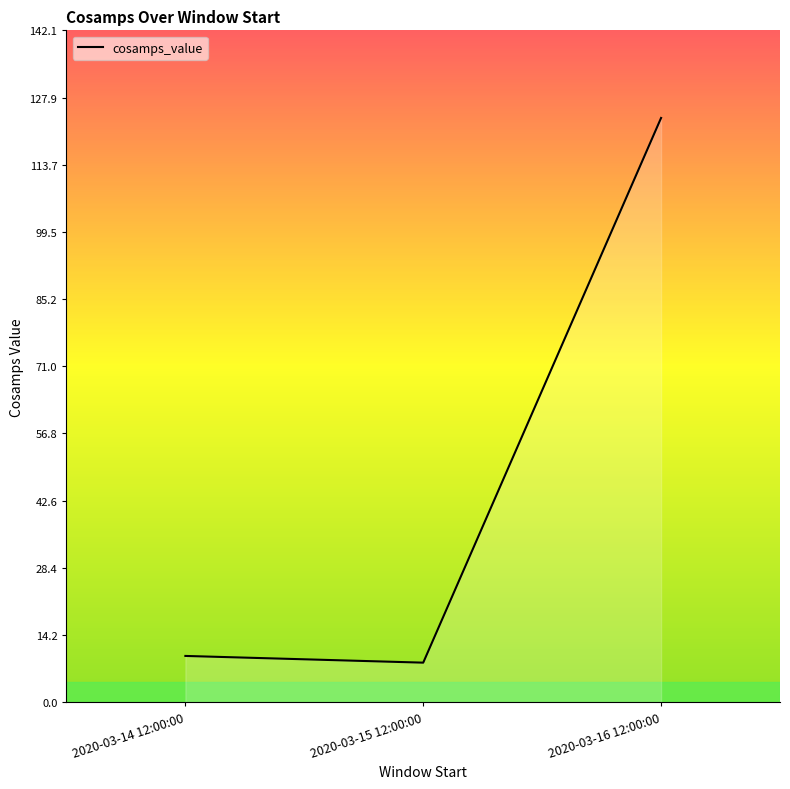

Reading left to right, extract all data points from this chart.

2020-03-14 12:00:00=9.8	2020-03-15 12:00:00=8.3	2020-03-16 12:00:00=123.5